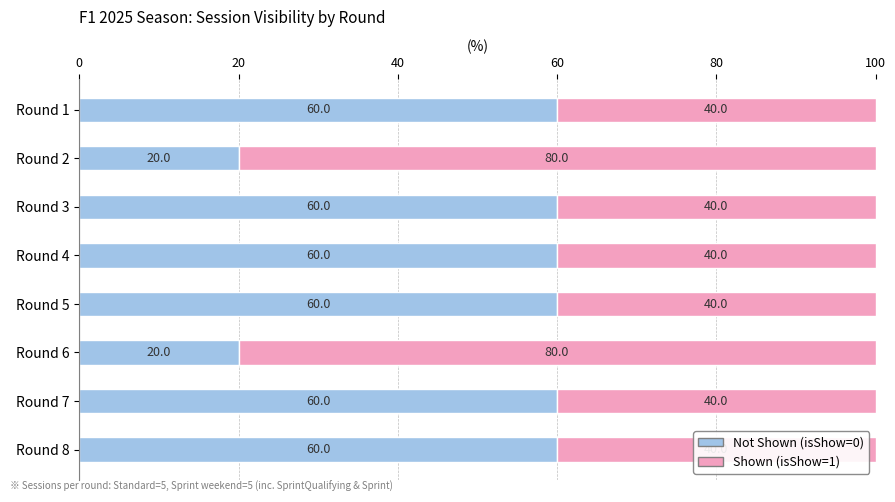

What is the minimum value for Not Shown (isShow=0)?

20